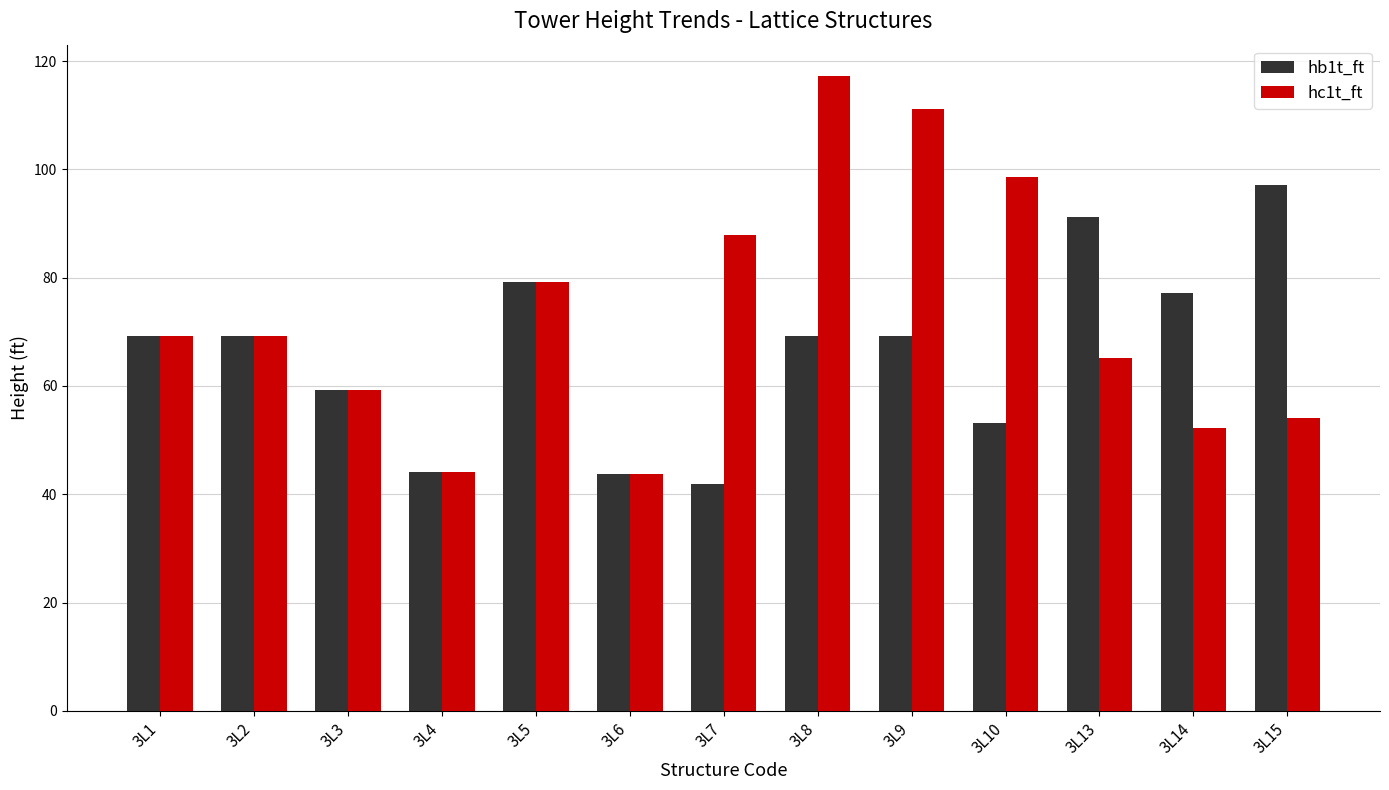

What value does the hb1t_ft series have at 3L14?

77.2